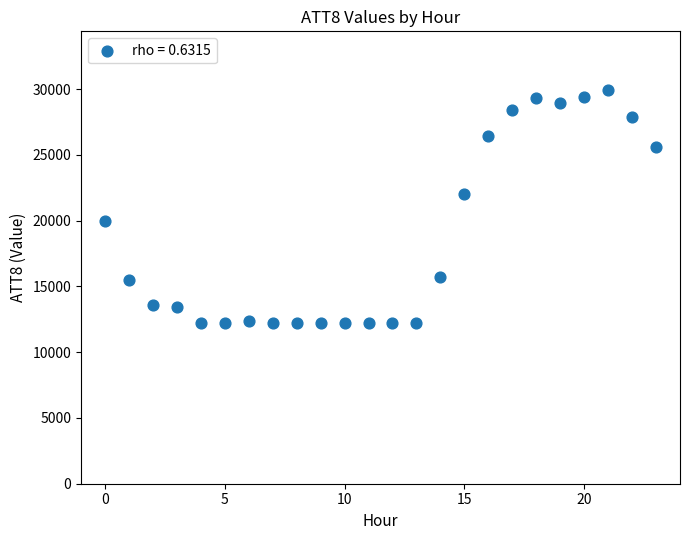

What is the range of Y values (max minus min)?

17700